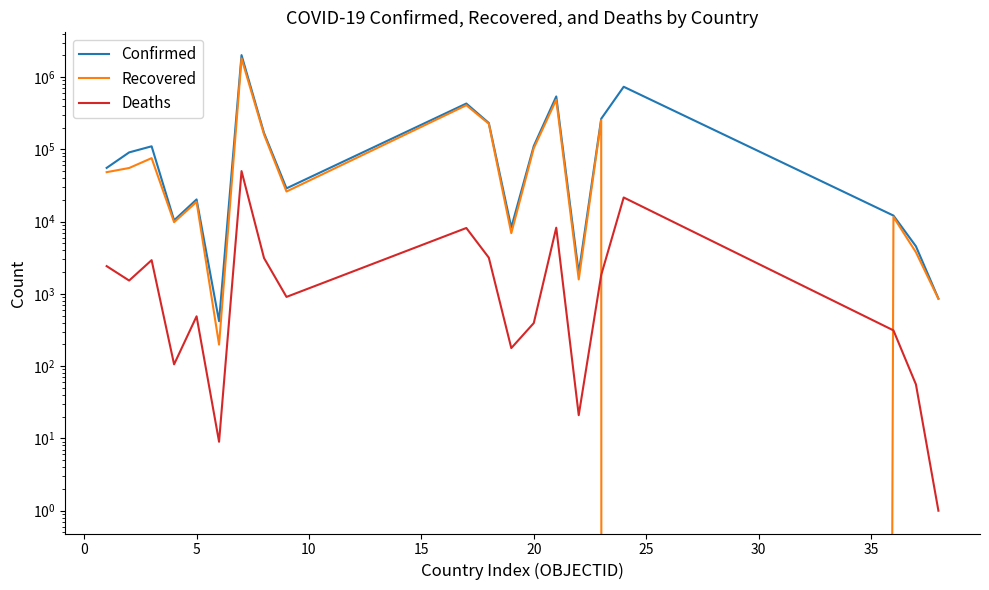

The Recovered series shows 867857 at 13. True or false?

False